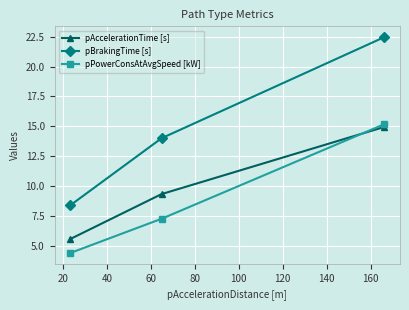

What is the smallest value displayed?

4.4